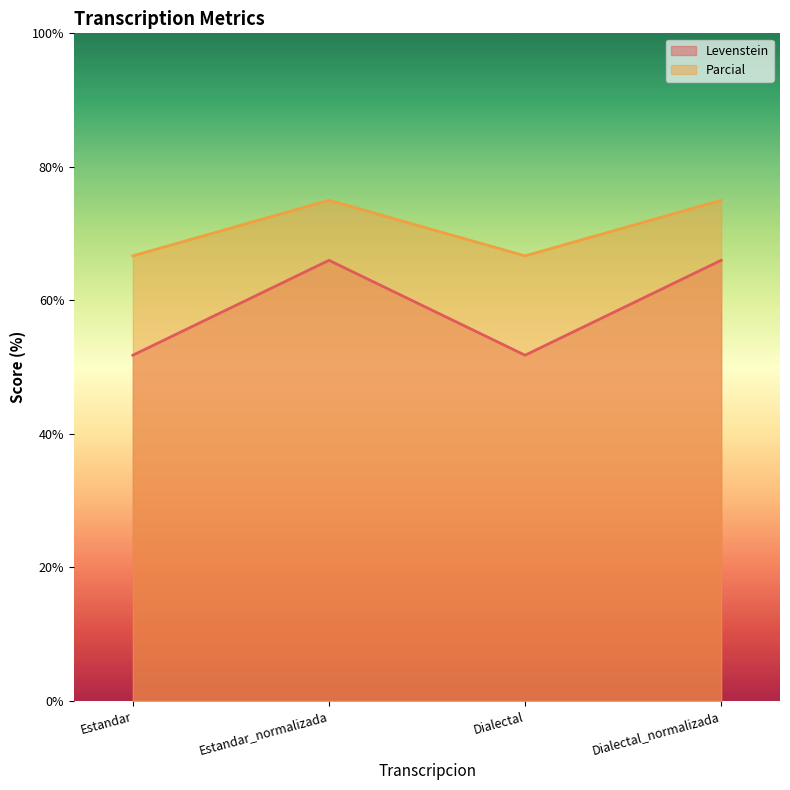

Which series has the widest spread of values?

Levenstein